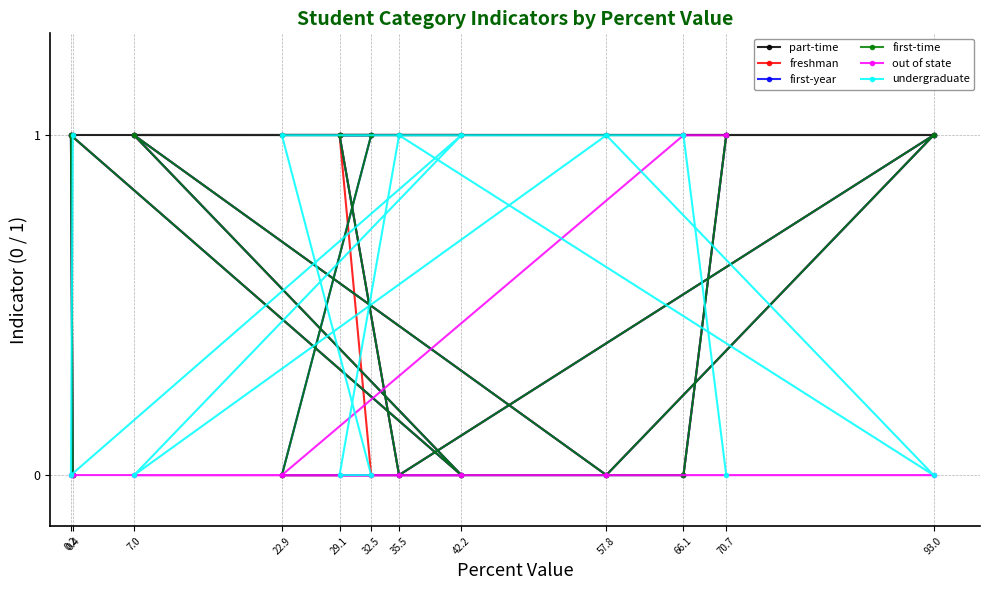

The value of freshman at 22.9 is 0. True or false?

True